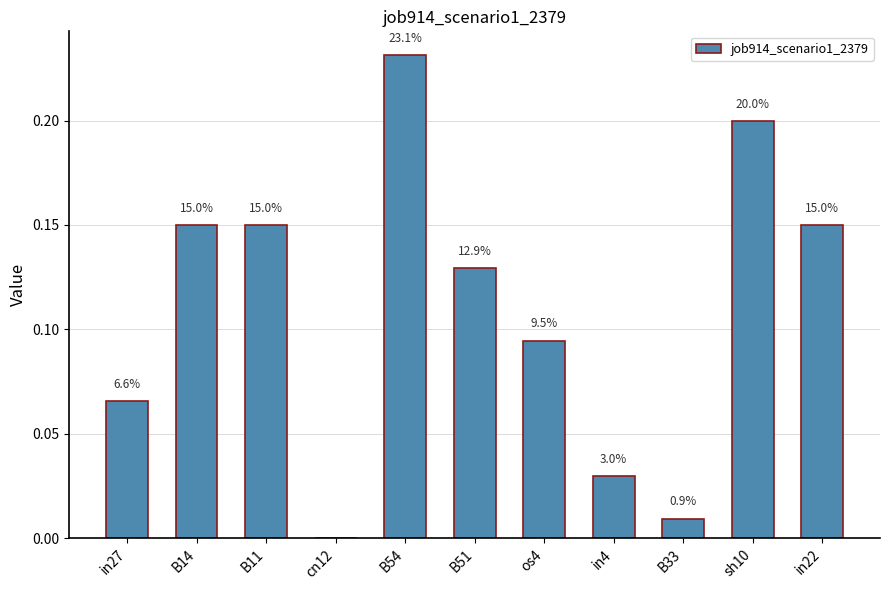

True or false: the data shows 0.1 at B11.

True